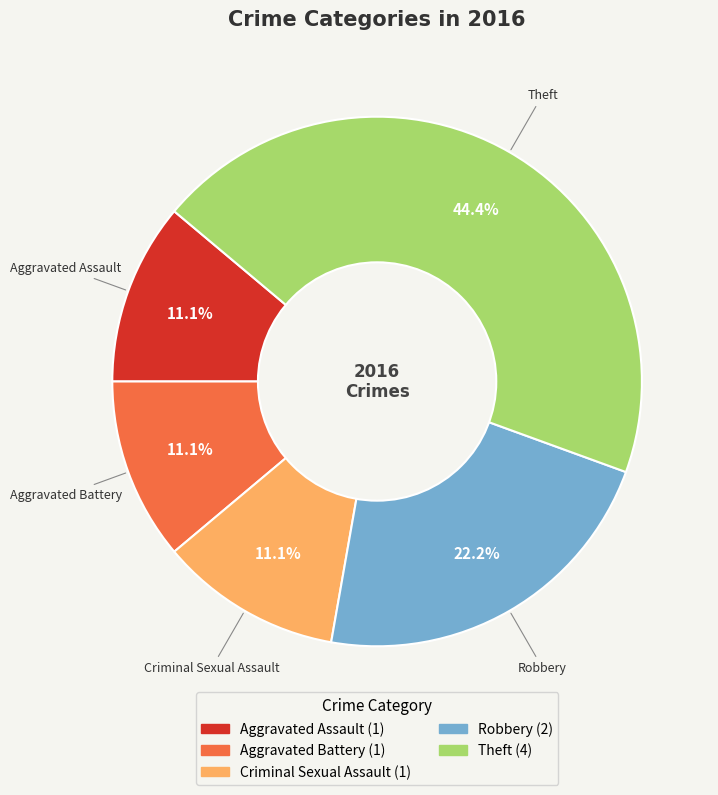

What is the largest slice in the pie chart?

Theft